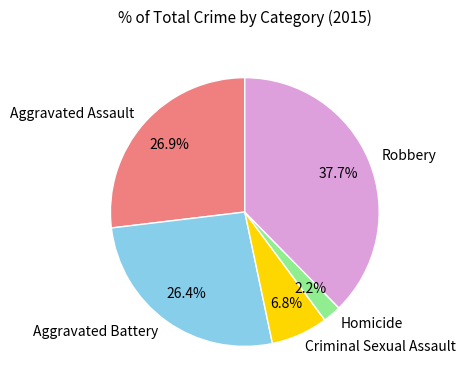

What portion of the pie excludes Homicide?

97.8%